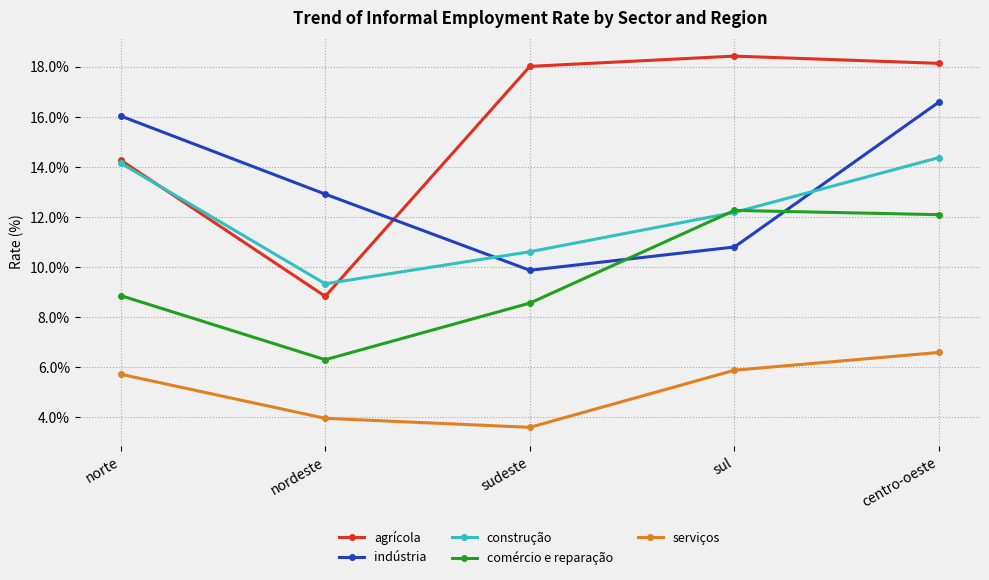

In comércio e reparação, how many points are higher than both neighbors (excluding endpoints)?

1